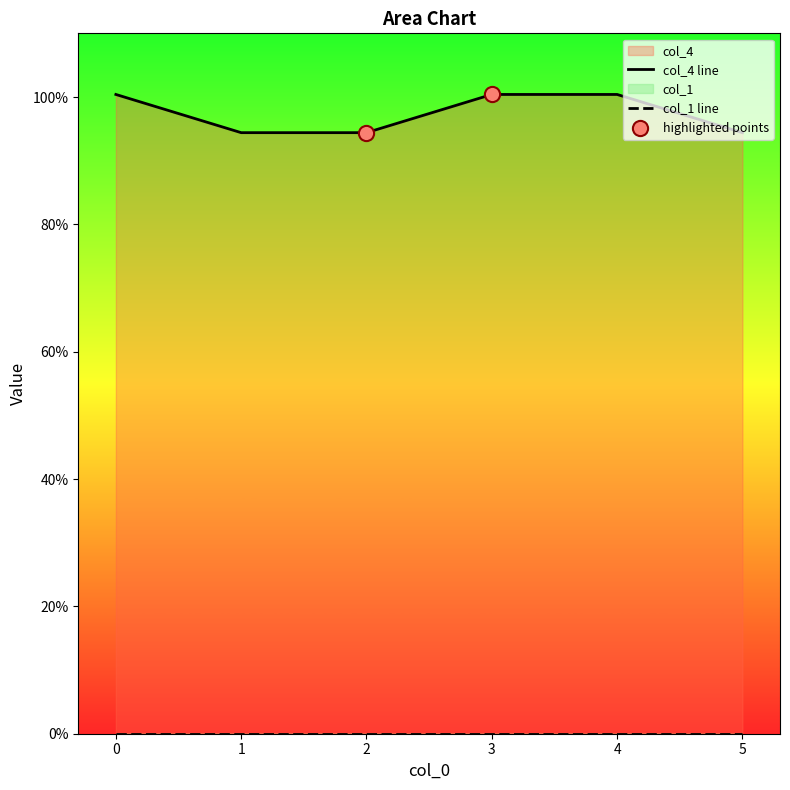

What is the ratio of the value at 2 to the value at 3?

0.9